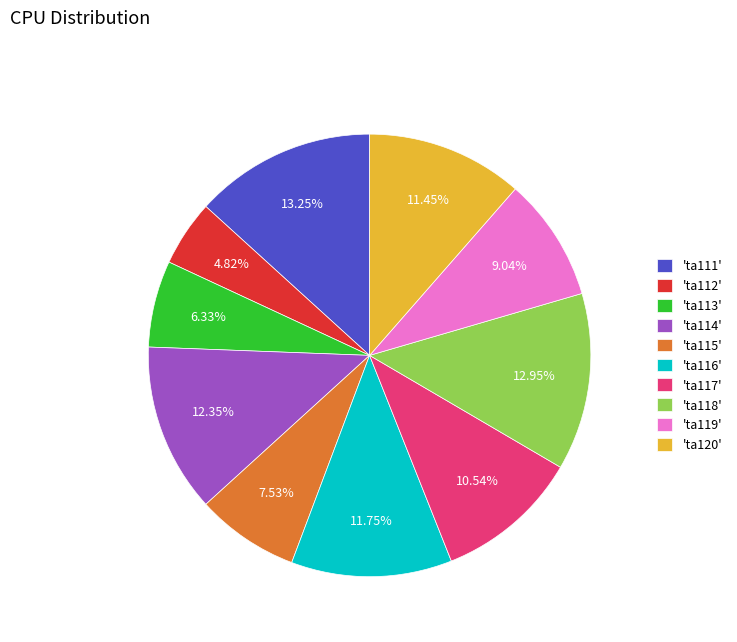

Is the sum of 'ta112' and 'ta113' greater than half?

No